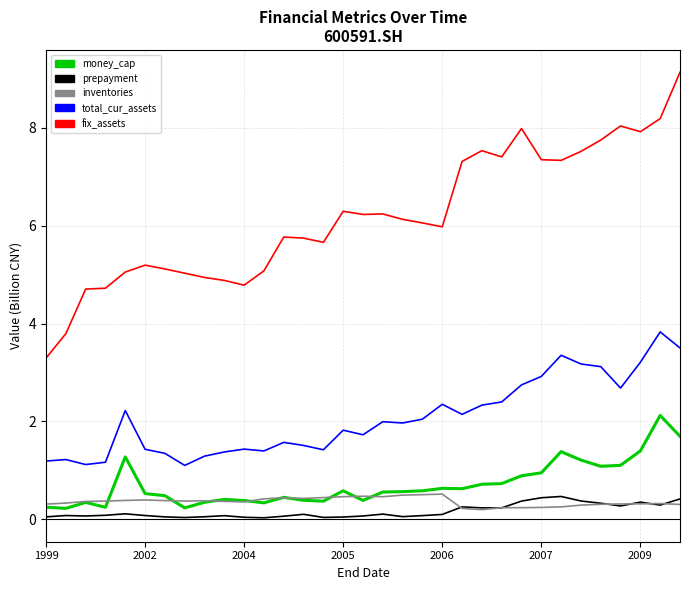

Which series has the largest total across all categories?

fix_assets